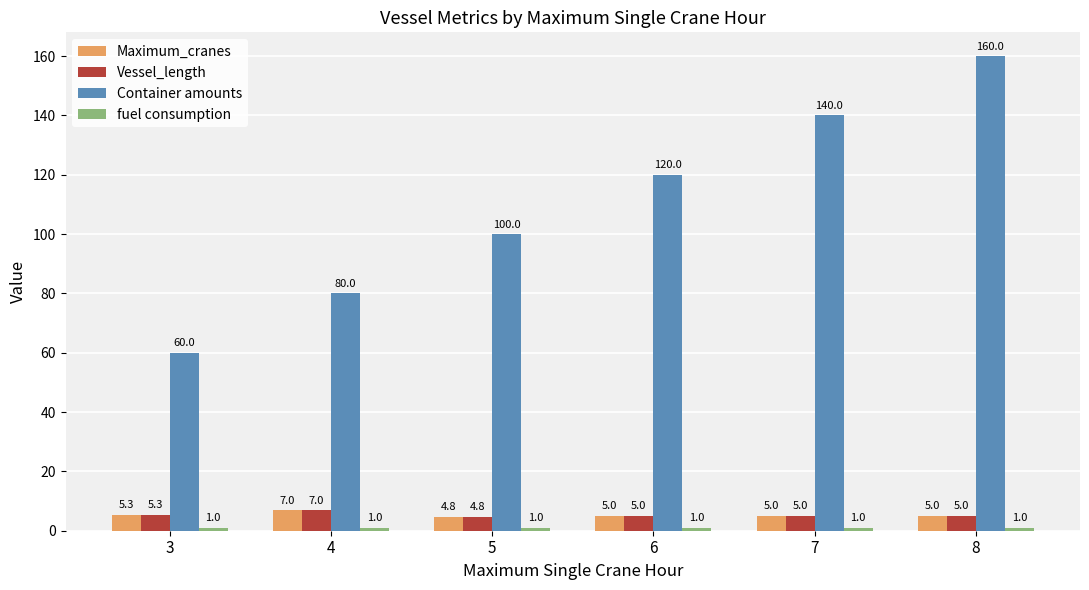

How many bars are there in total?

24